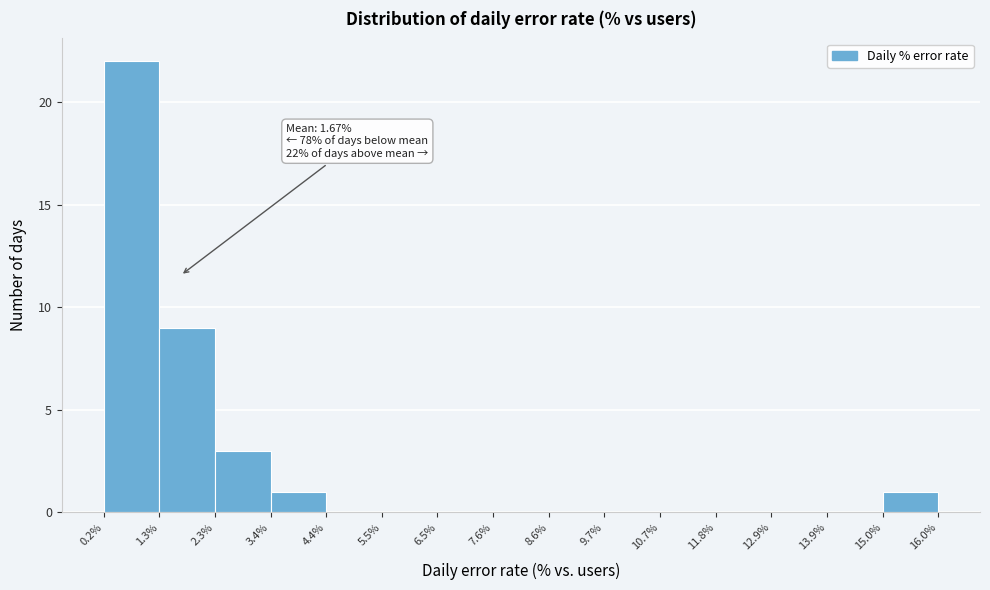

Which range on the x-axis has the tallest bar?

0.2% to 1.3%